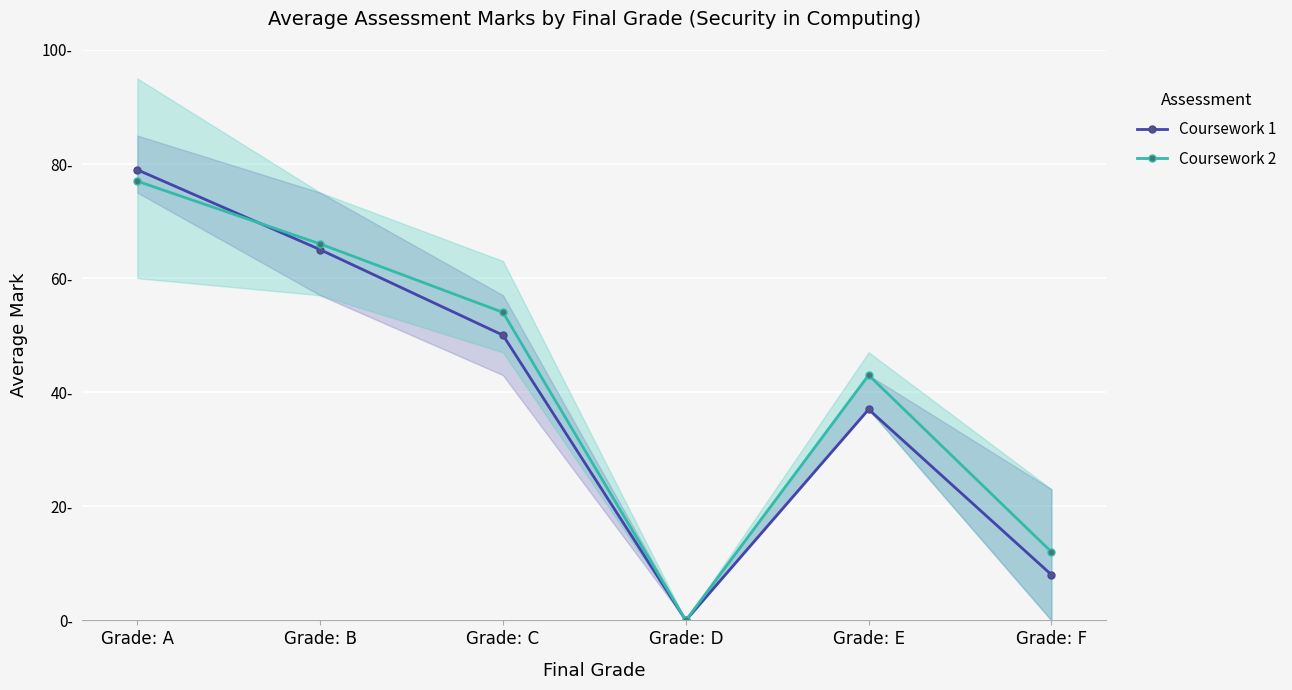

At how many categories does at least one series exceed 34?

4